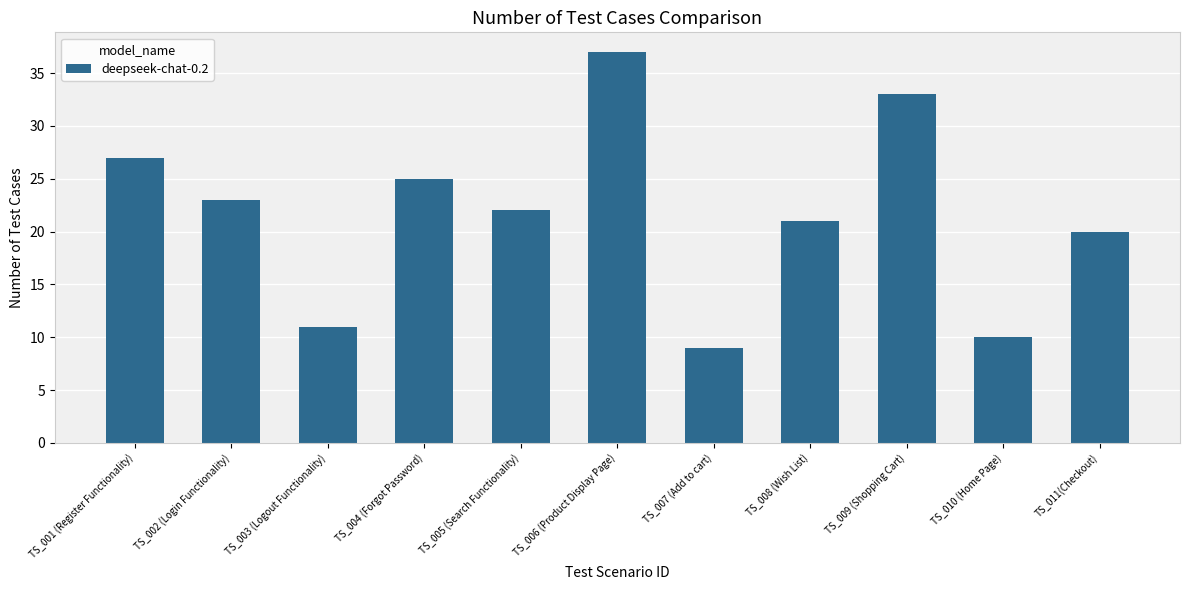

The value at TS_006 (Product Display Page) is 13. True or false?

False